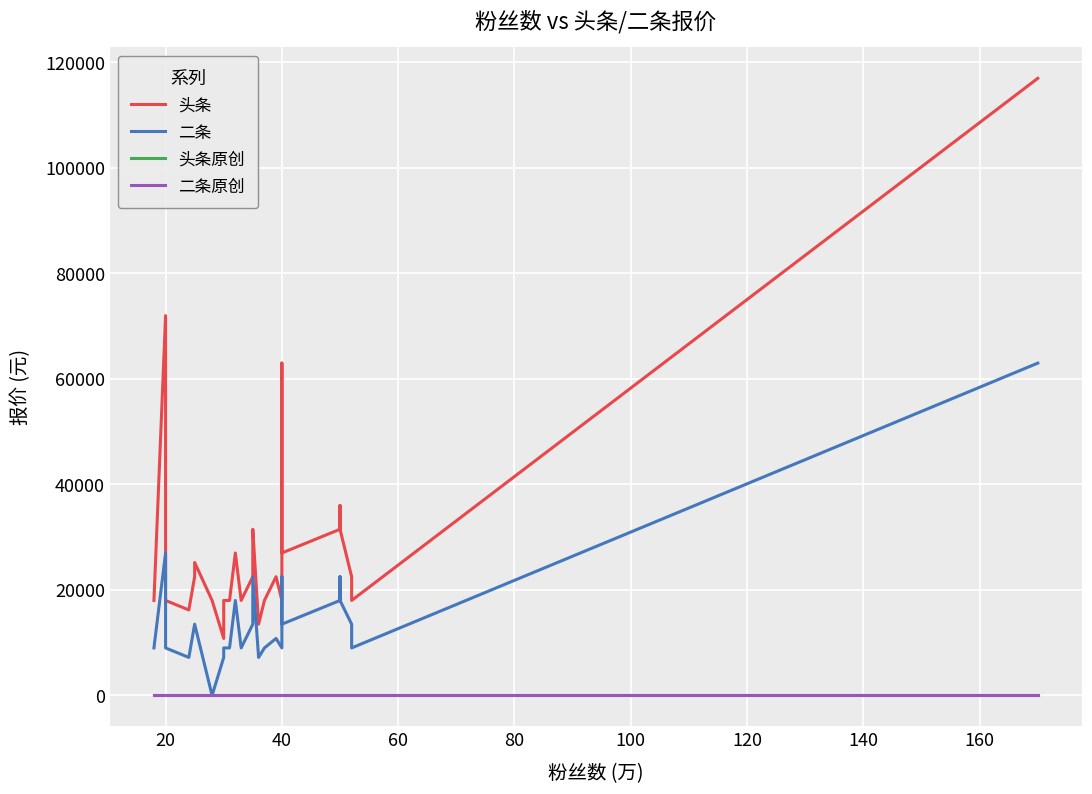

What is the difference between the maximum and minimum values in the 头条 series?

106200